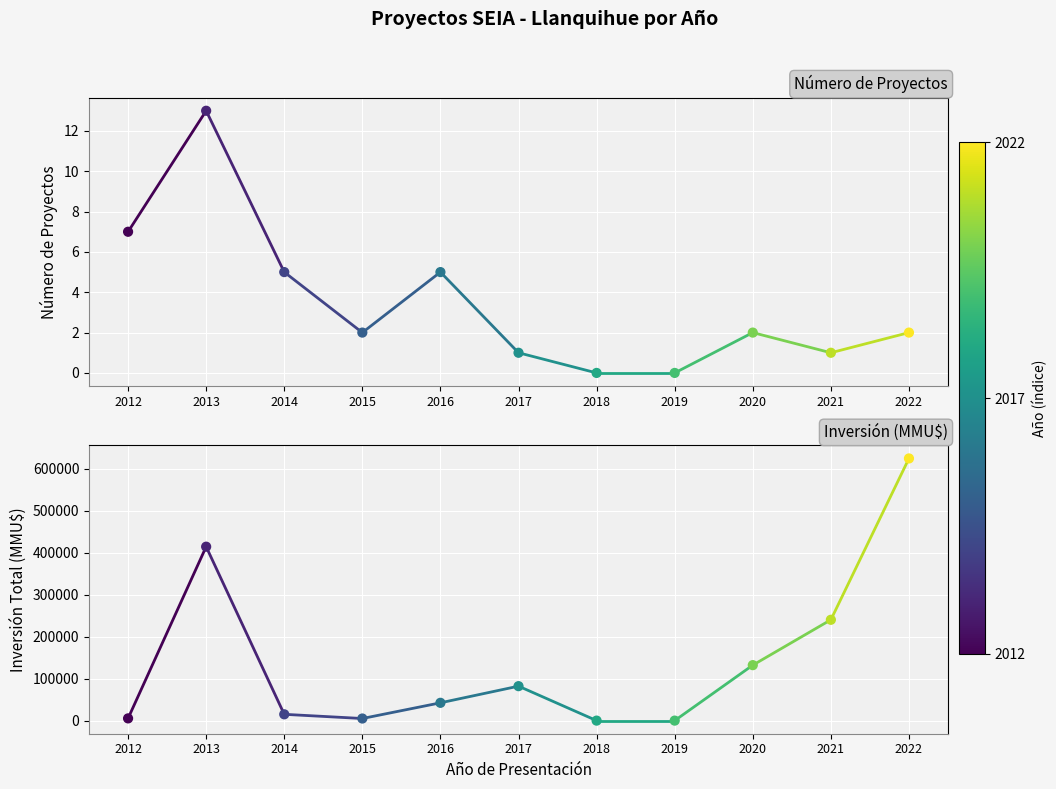

What is the total value across all series at 2020?

132002